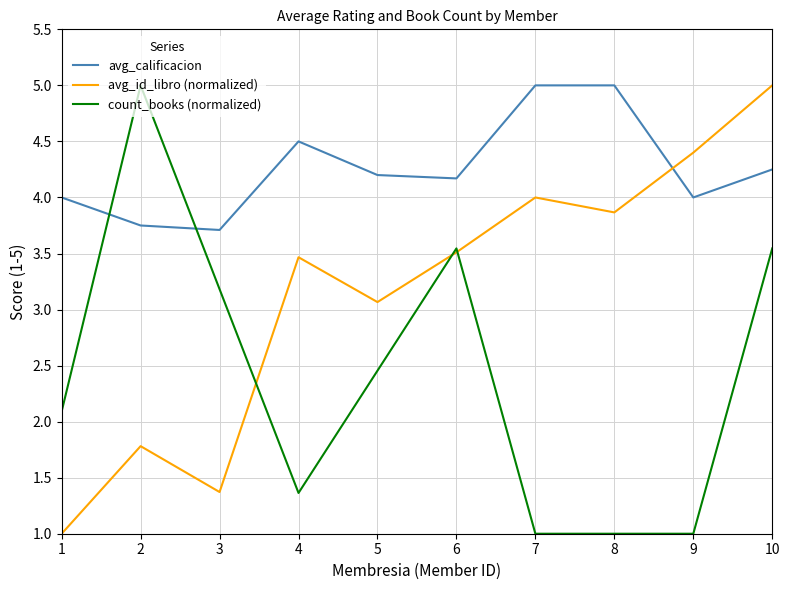

What is the sum of all avg_calificacion values?

42.6